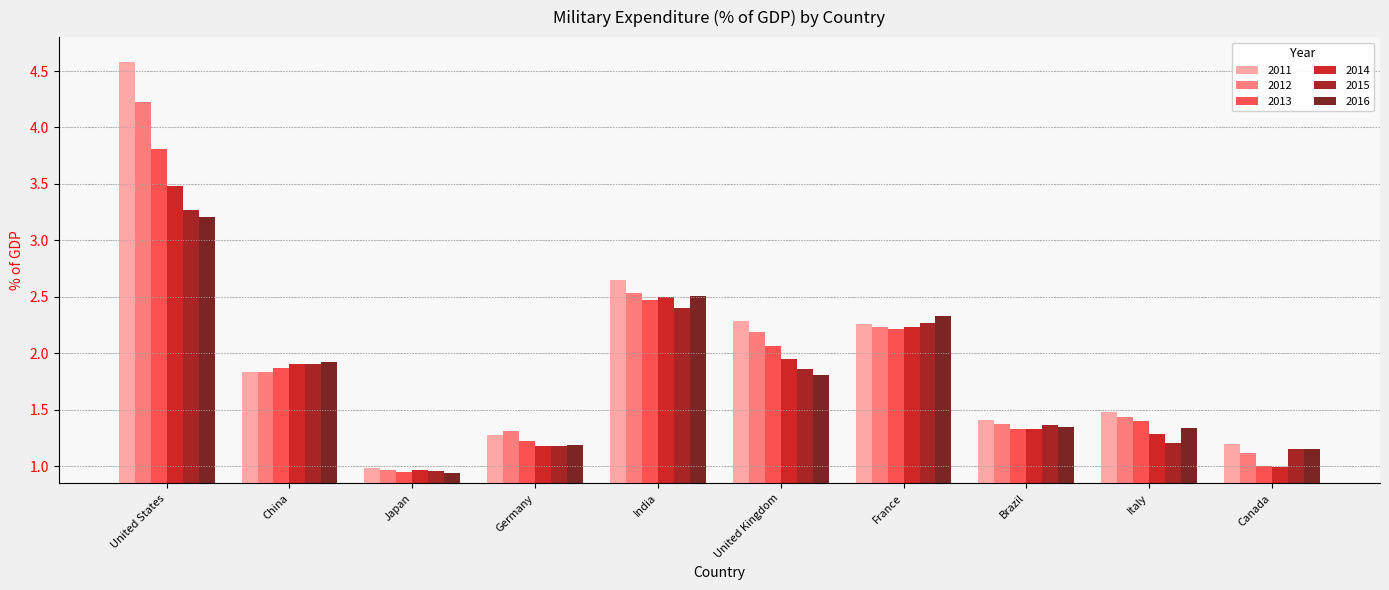

Are the bars horizontal?

No